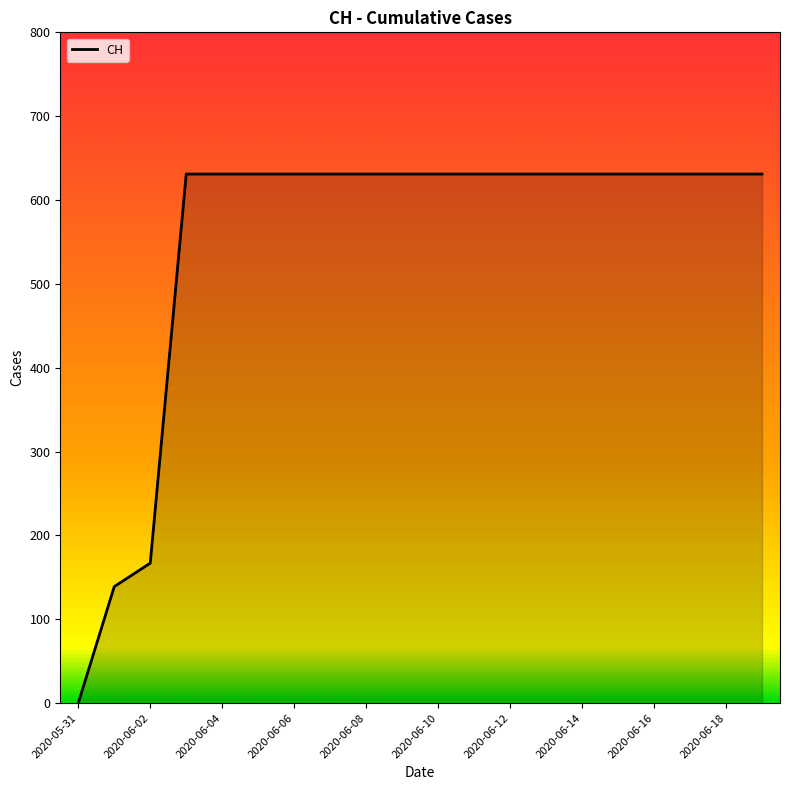

Reading right to left, list all the values displayed in this chart.

631	631	631	631	631	631	631	631	631	631	631	631	631	631	631	631	631	167	139	0